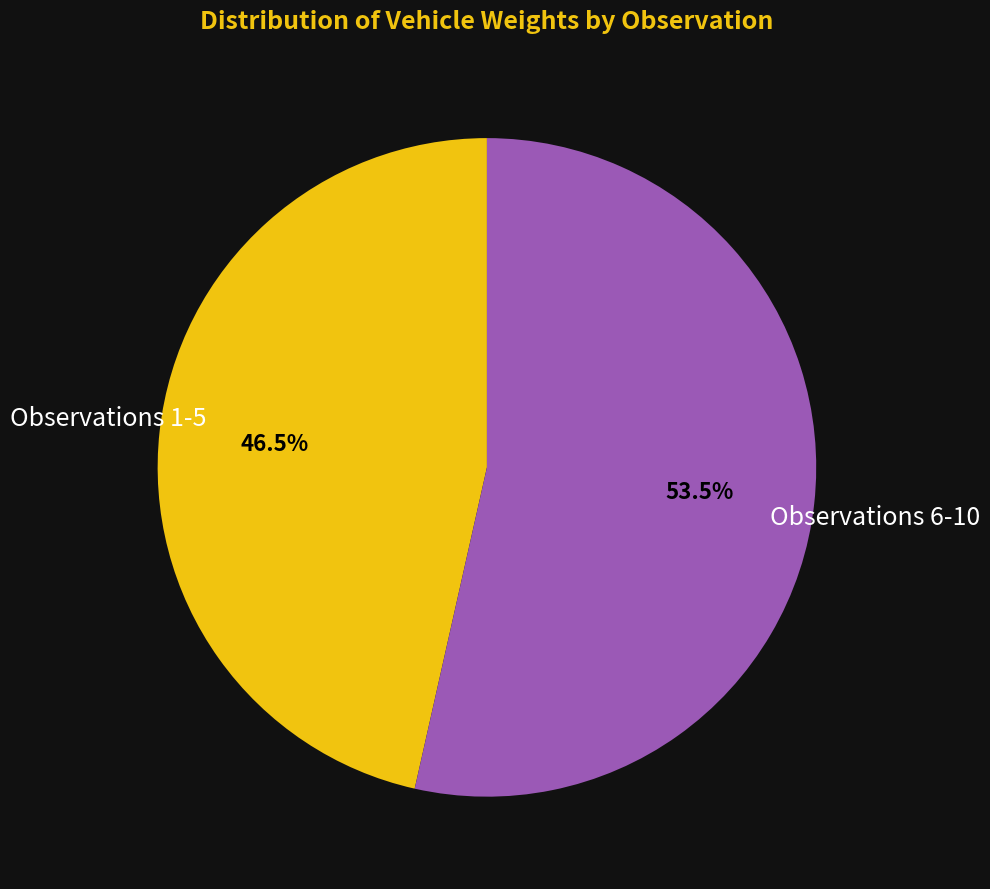

Does any single category account for the majority?

Yes